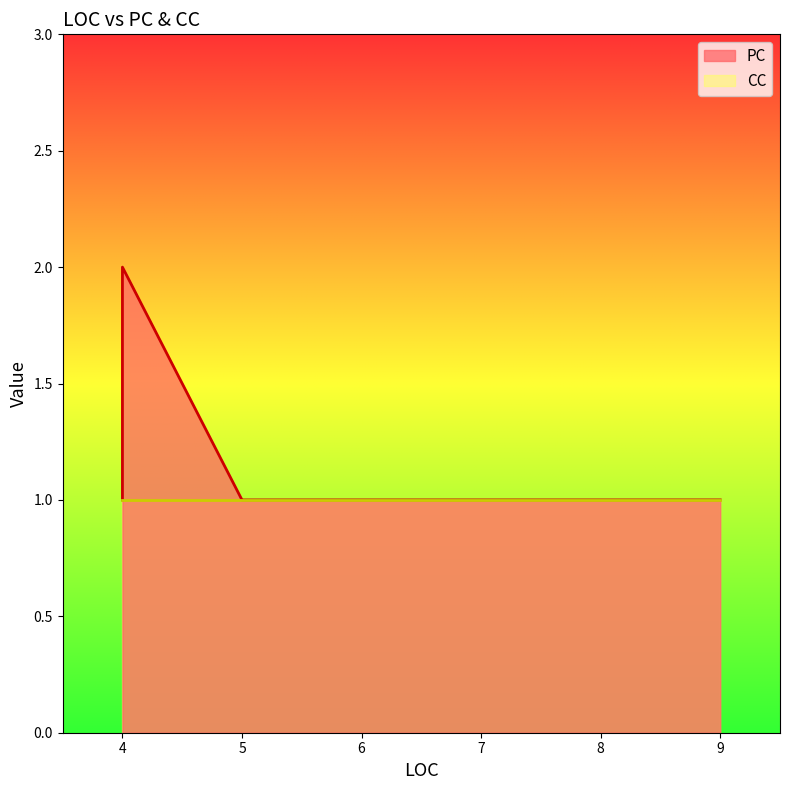

Which series changed the most between 9 and 5?

PC